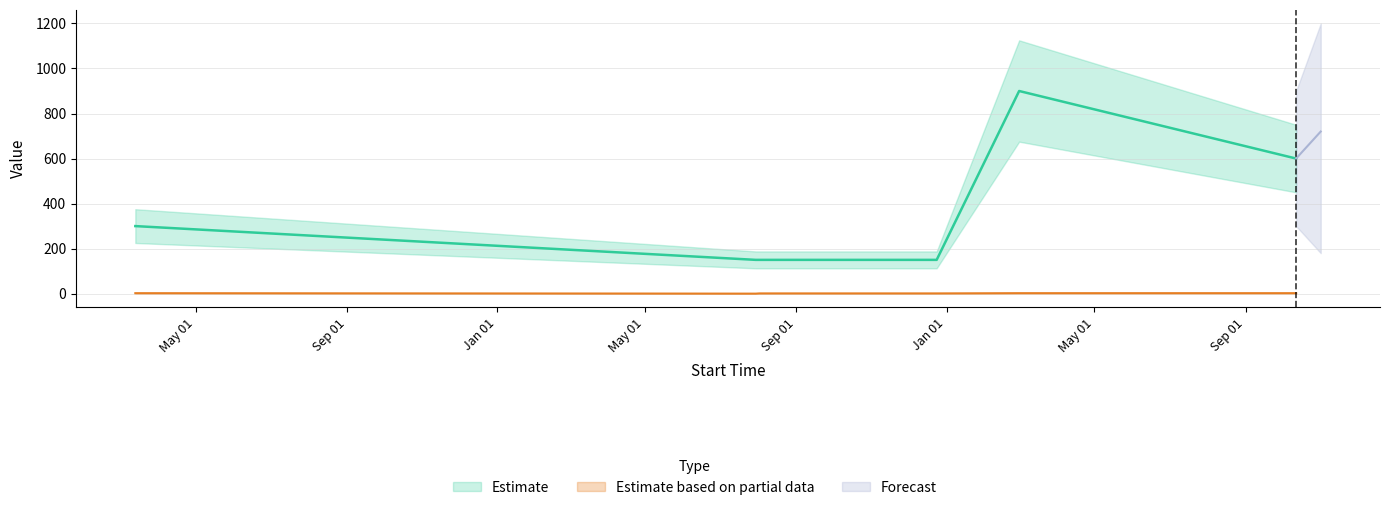

What is the greatest value displayed?

900.0